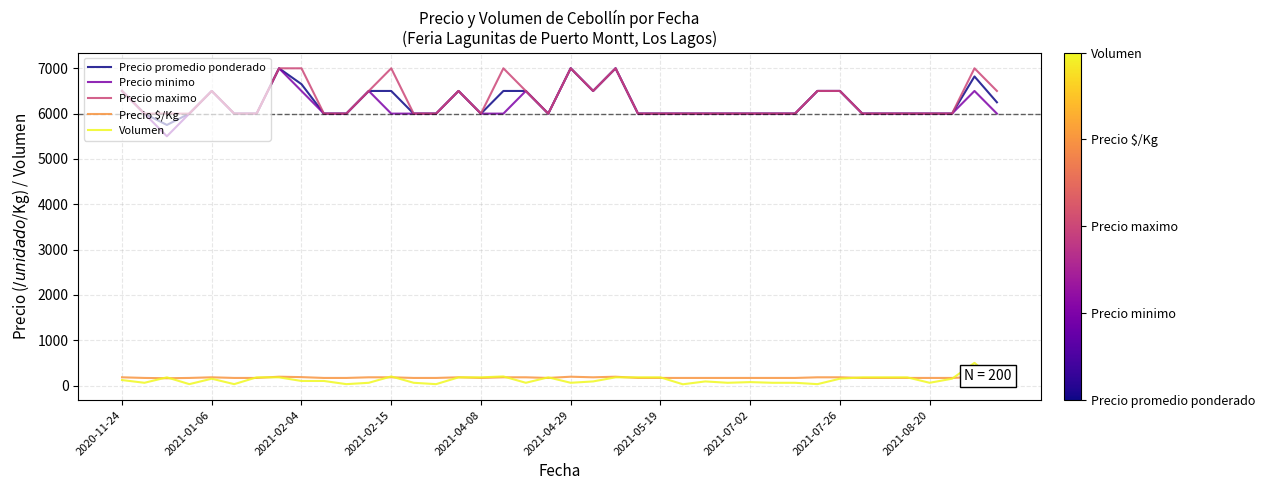

True or false: Precio promedio ponderado has more than 1 interior local peaks.

True